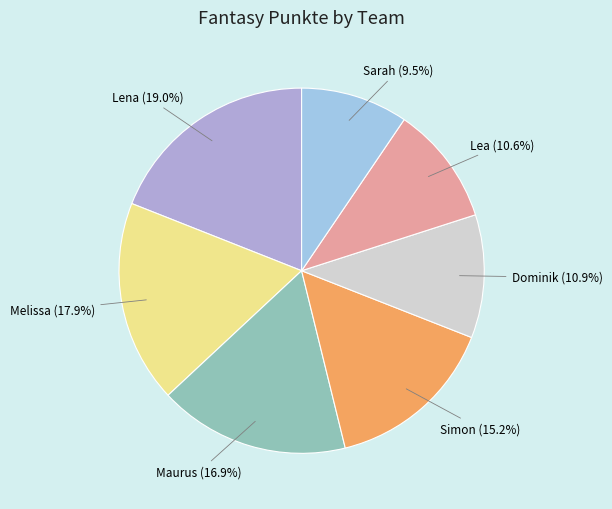

Between Maurus and Melissa, which is larger?

Melissa